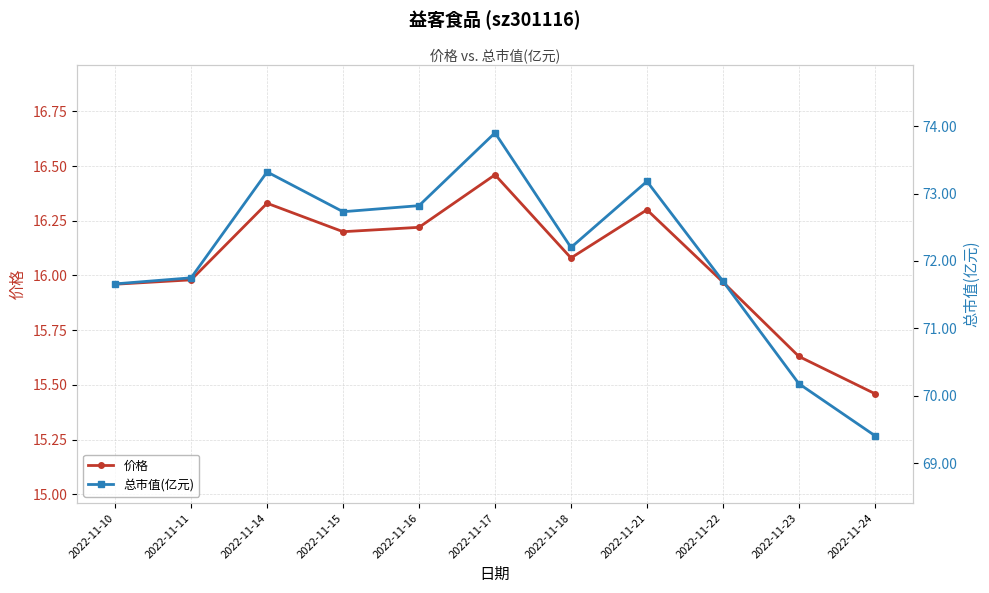

True or false: 价格 and 总市值(亿元) intersect in this chart.

False